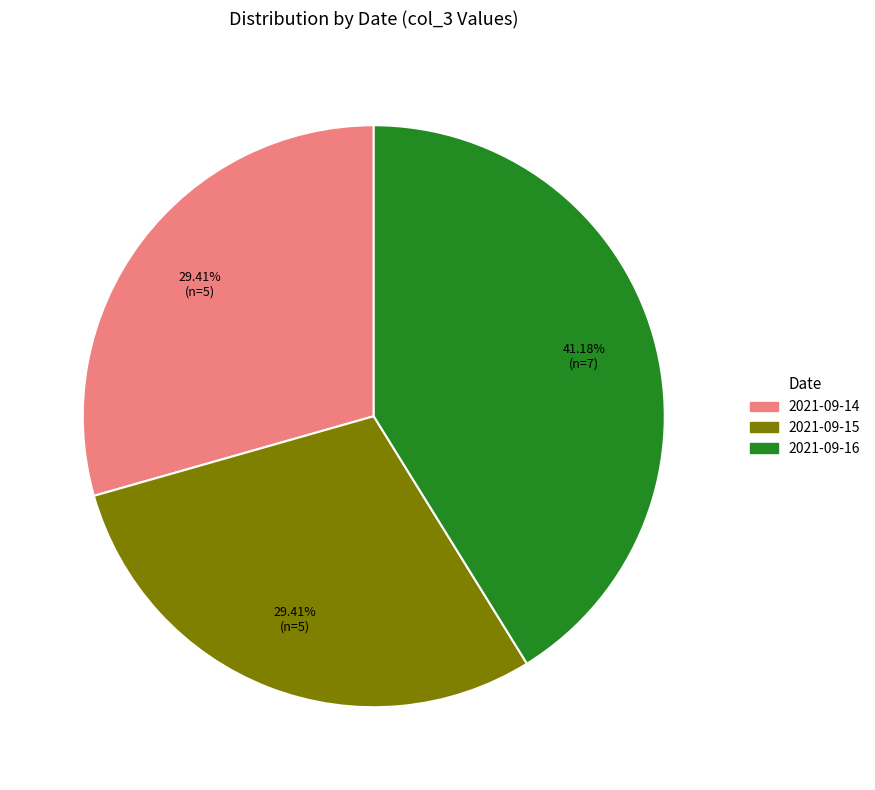

Is there a majority slice in this chart?

No